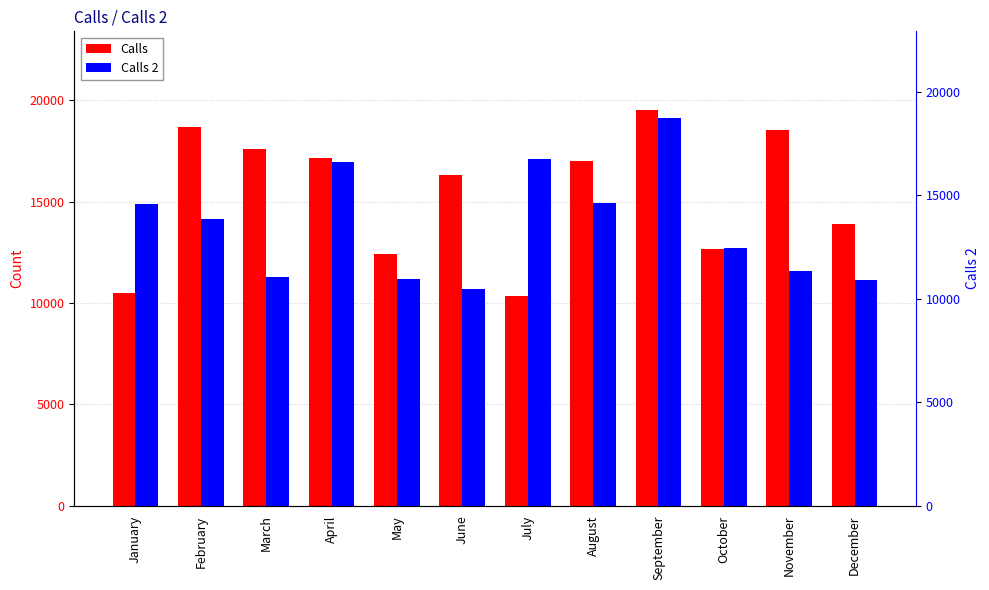

What value does the Calls 2 series have at July?

17088